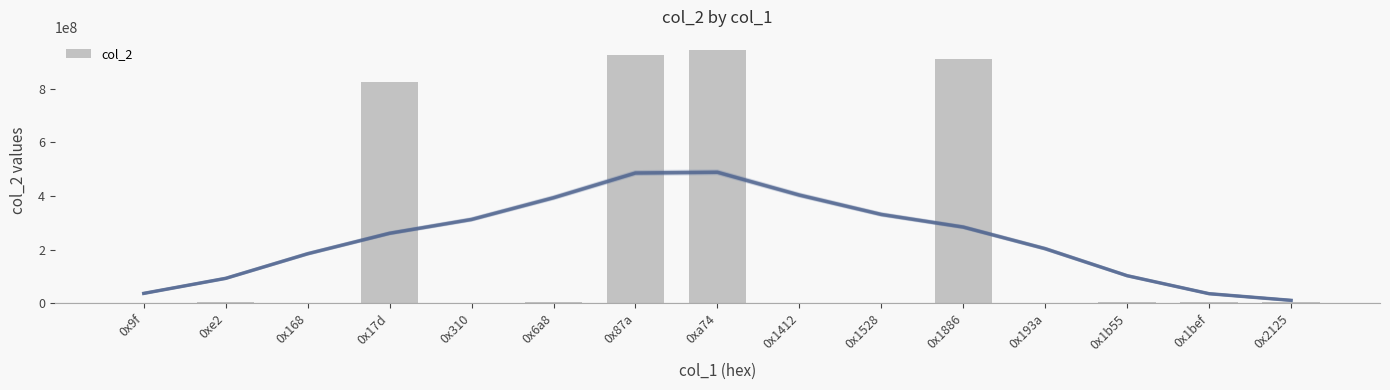

Reading left to right, extract all data points from this chart.

14640	3421494	13623	825635120	13622	6632758	926299446	946091318	12389	14649	912602422	13622	3485753	3551280	3553635